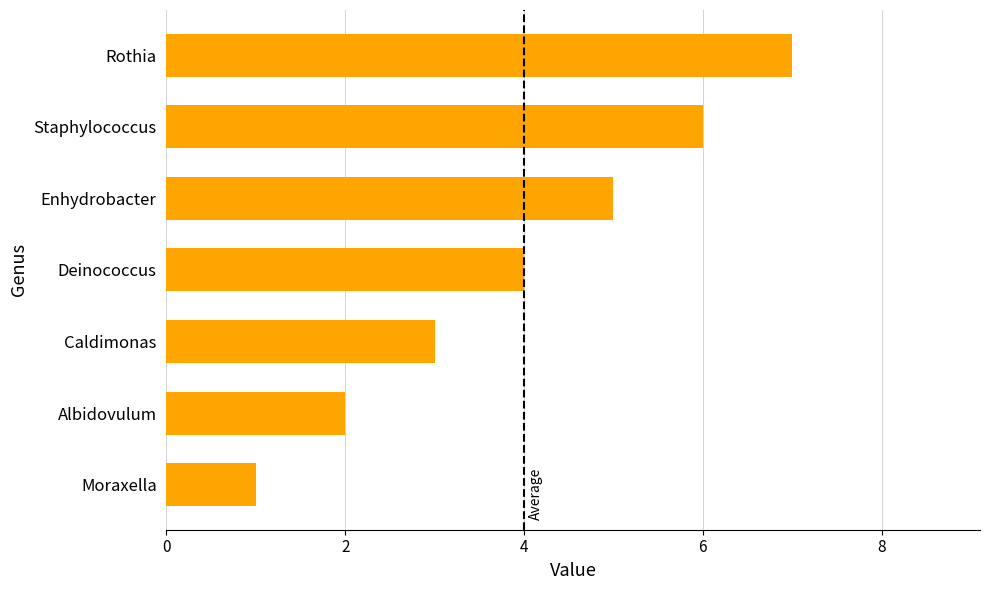

What is the difference between the maximum and minimum values?

6